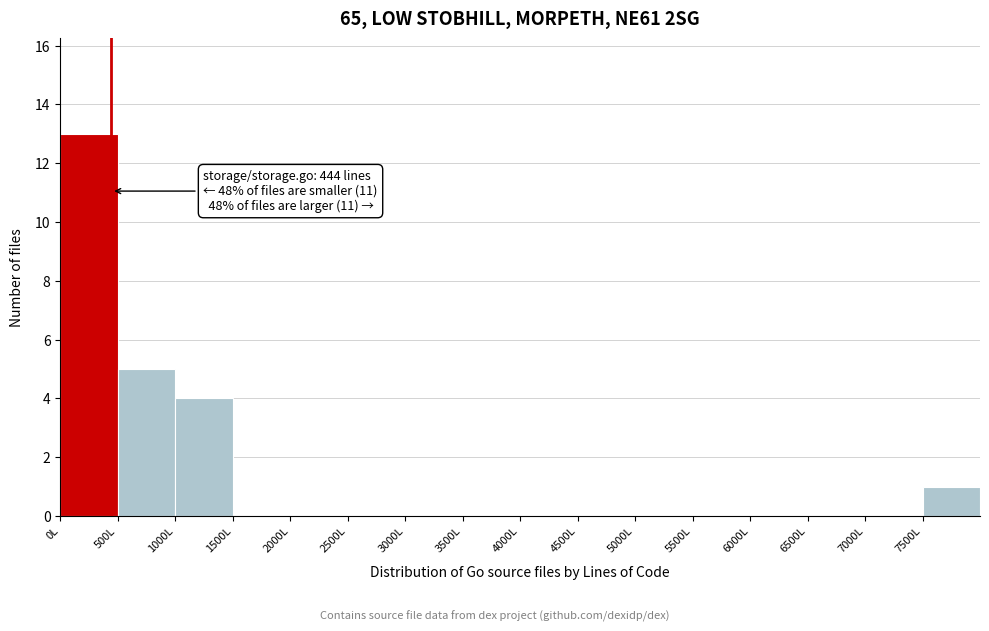

Over which range of the x-axis is the bar tallest?

0 to 500